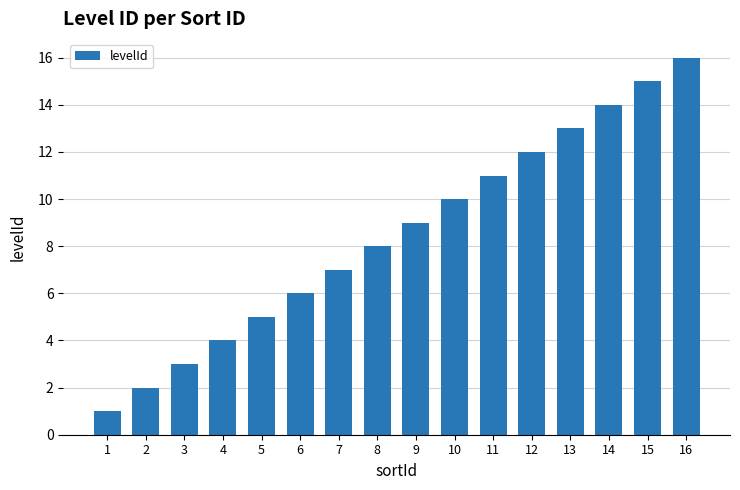

At which label is the value closest to 8?

8